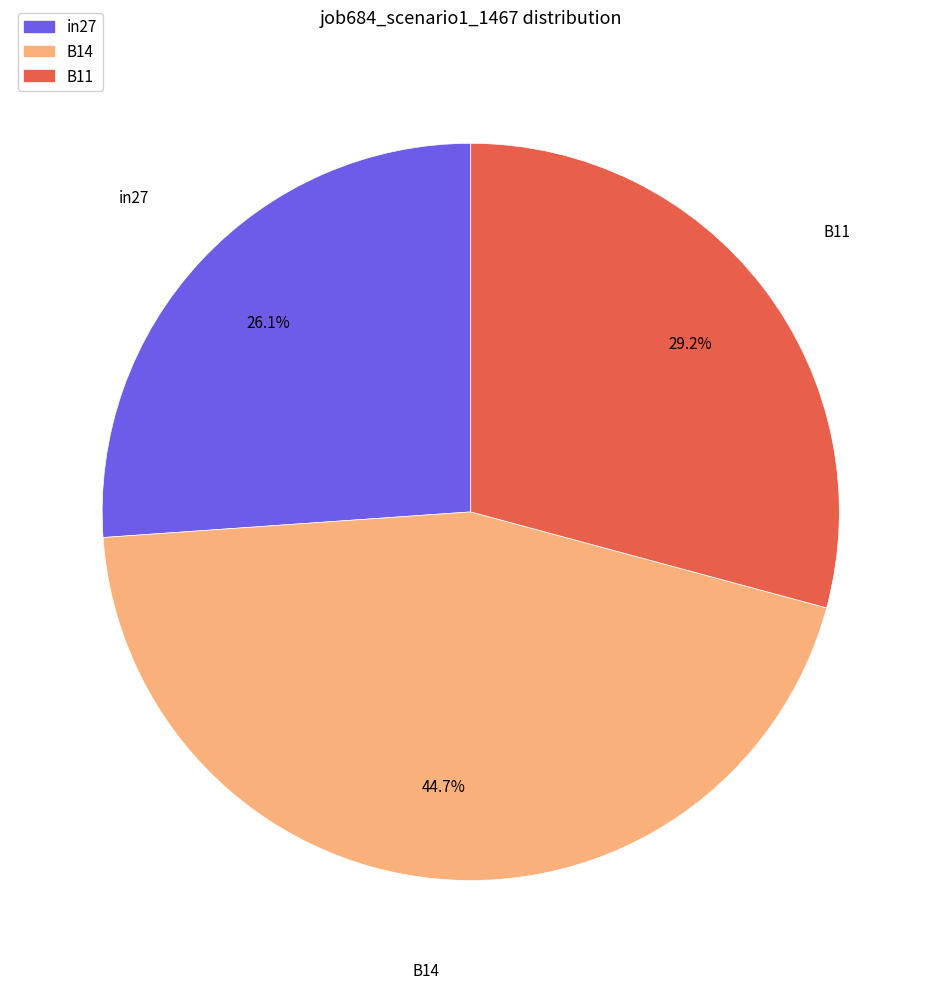

How many slices are in this pie chart?

3